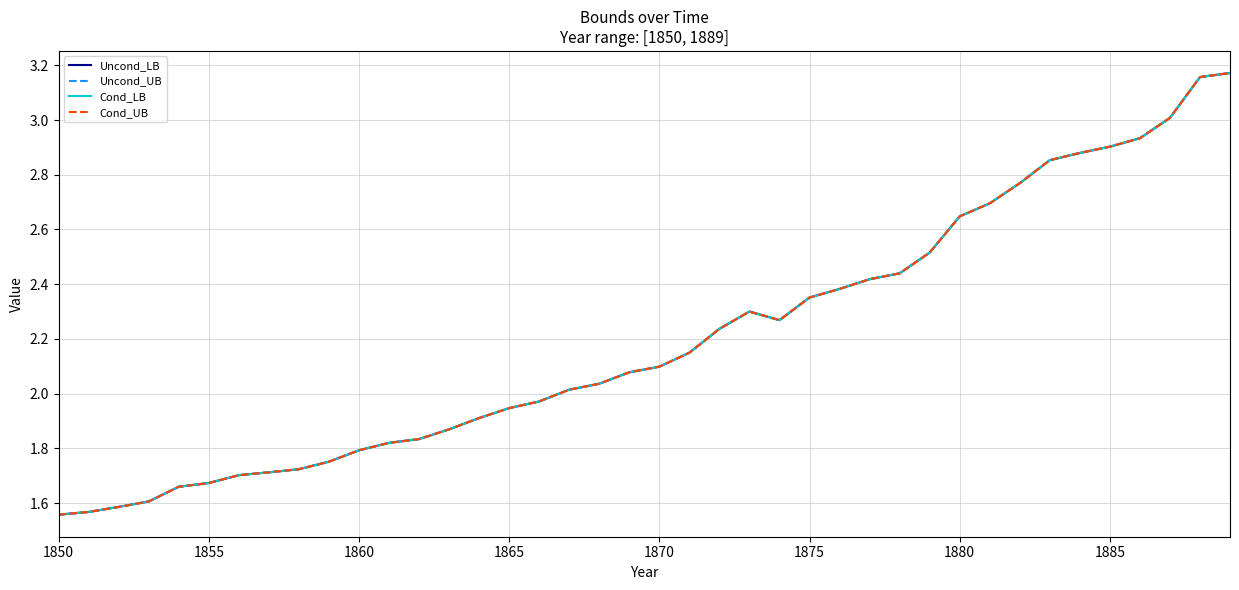

True or false: Uncond_LB and Cond_LB intersect in this chart.

False